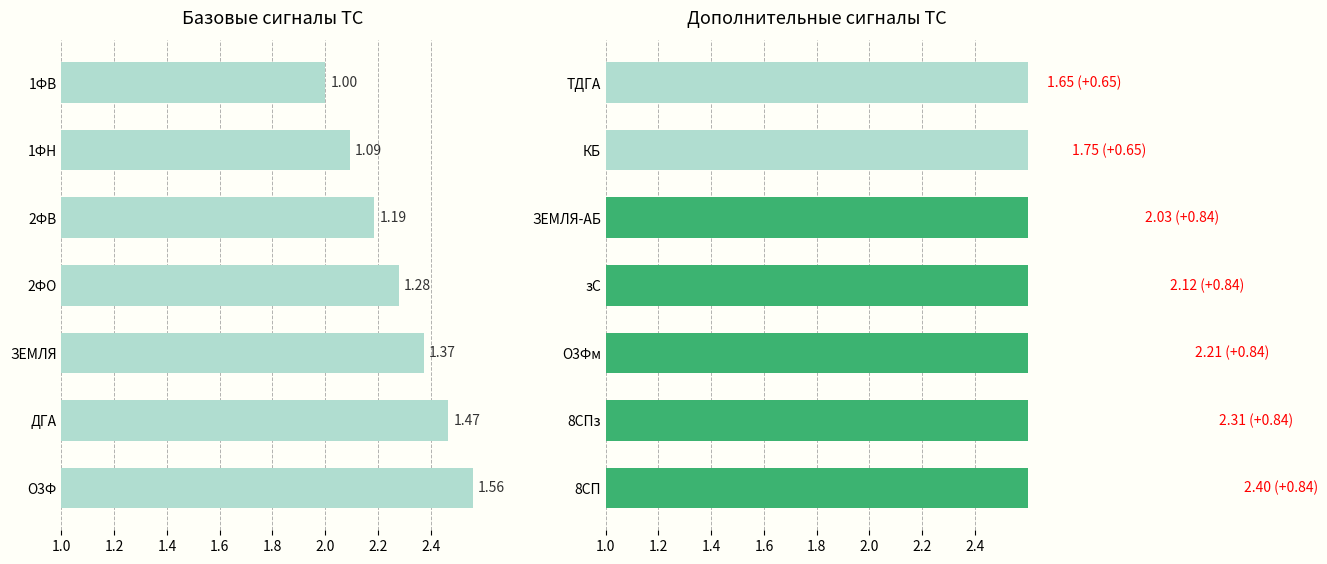

Rank the series at 2.2 from highest to lowest value.

Дополнительные сигналы ТС, Базовые сигналы ТС